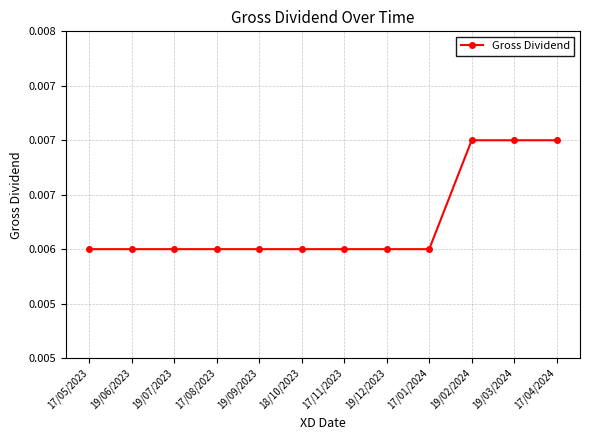

Is this an area chart (filled region under the line)?

No